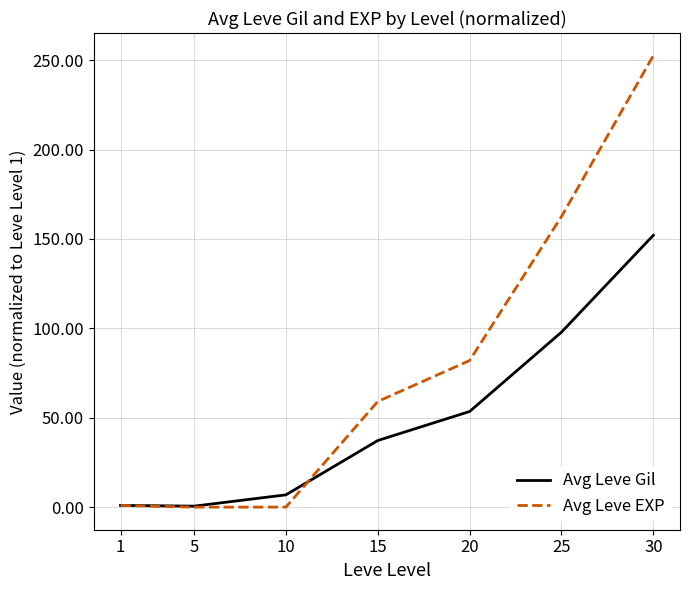

Is this an area chart (filled region under the line)?

No